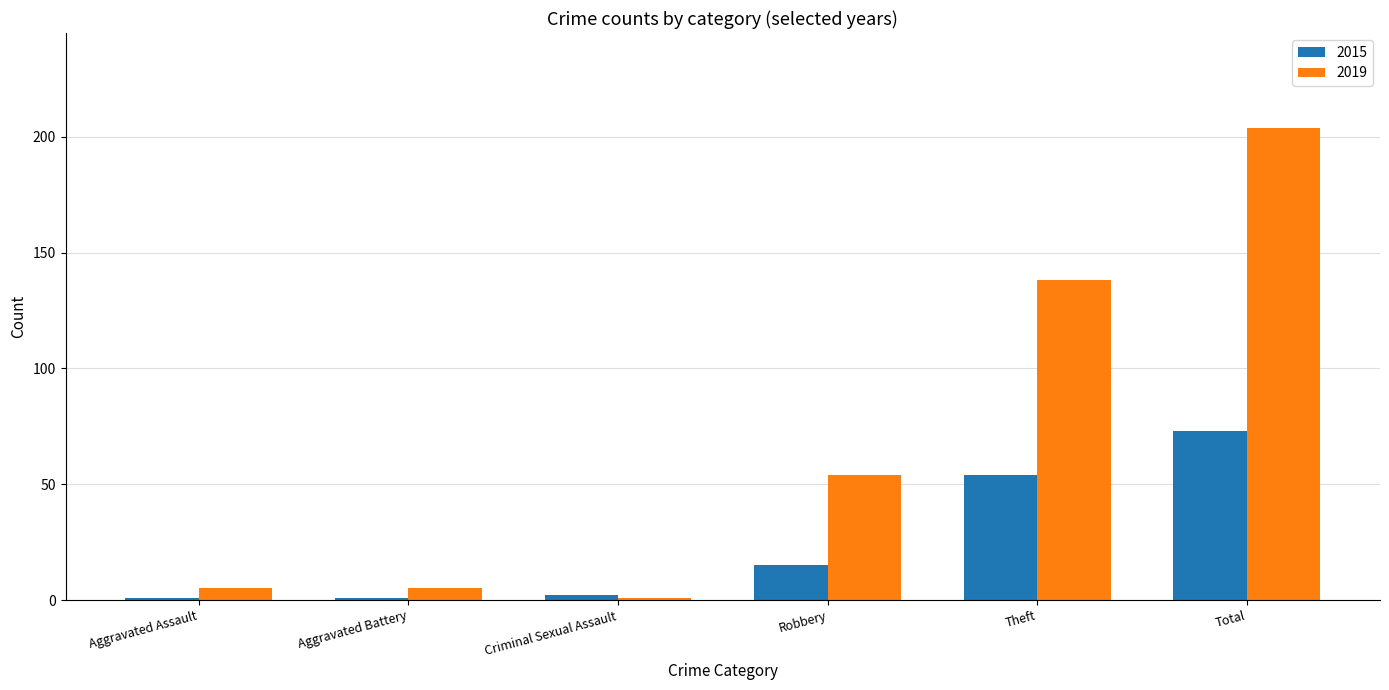

The 2019 series shows 138 at Theft. True or false?

True